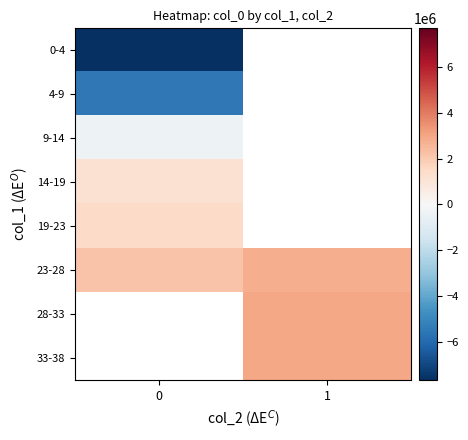

Between 0 and 1, which is larger?

1